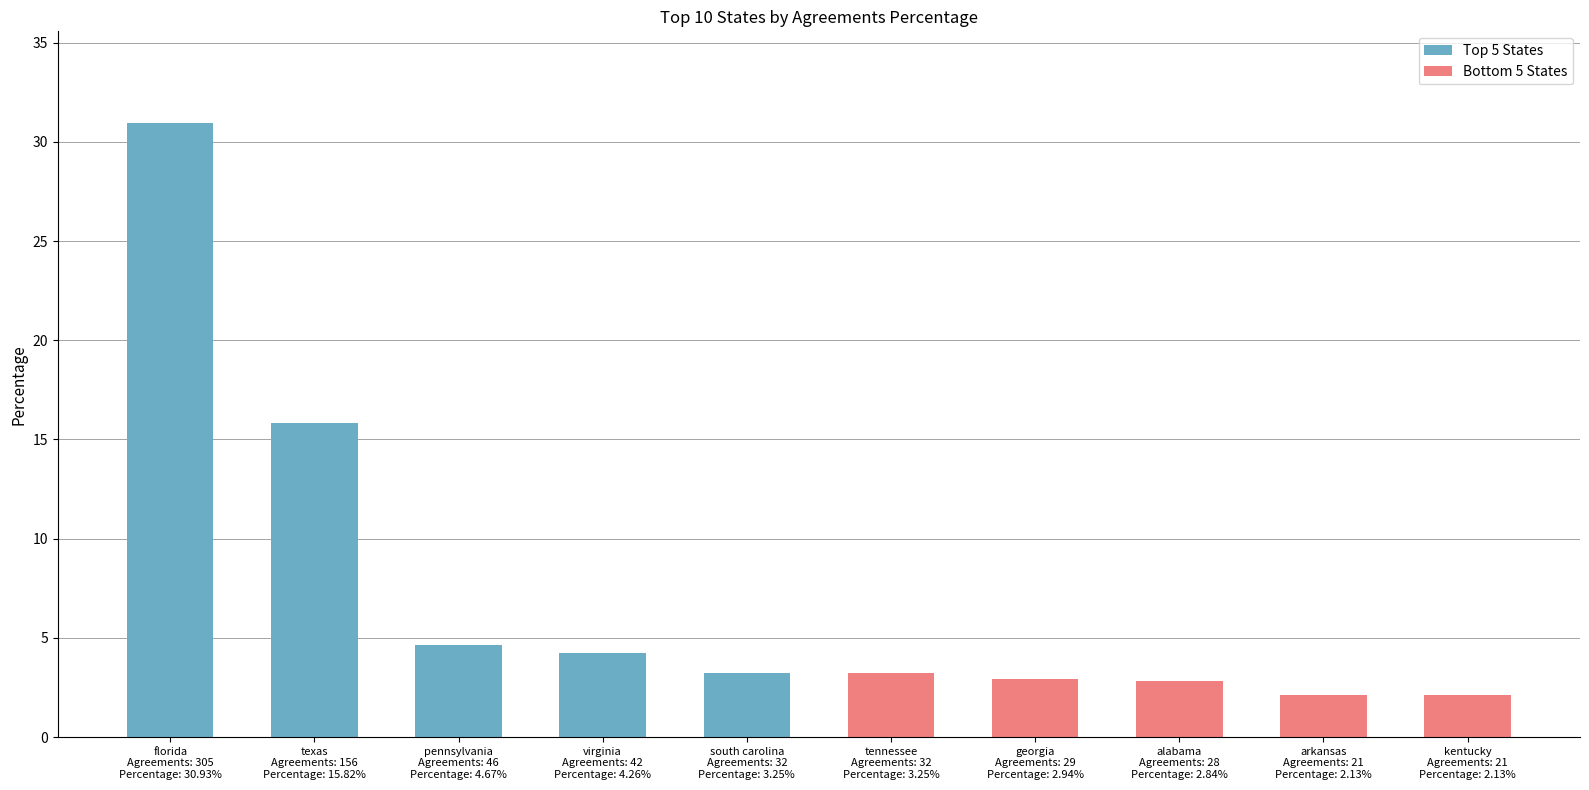

How many data points in Top 5 States are less than 4?

1